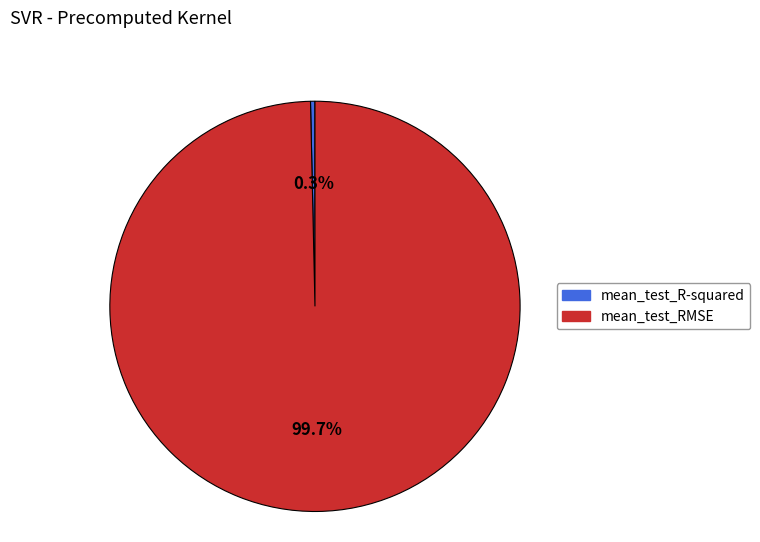

Which slice is the largest?

mean_test_RMSE